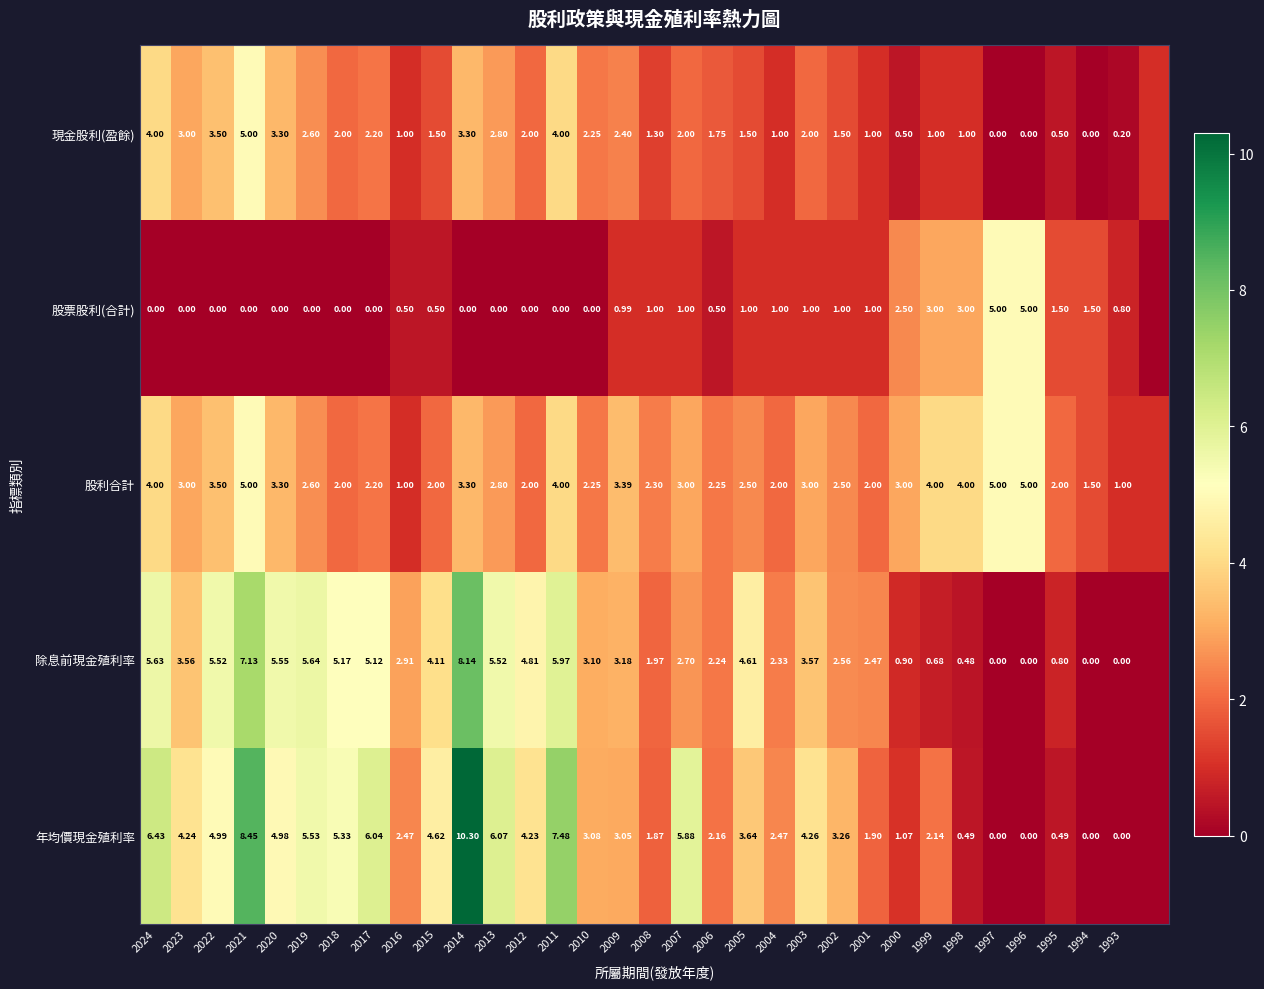

Is the value of 除息前現金殖利率 at 1998 greater than the value of 現金股利(盈餘) at 1994?

Yes